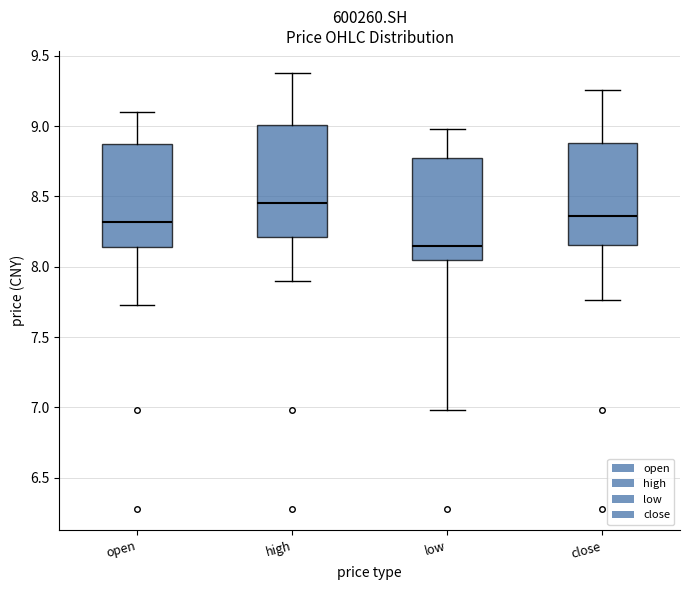

Which box is the tallest, from its lower edge to its upper edge?

high